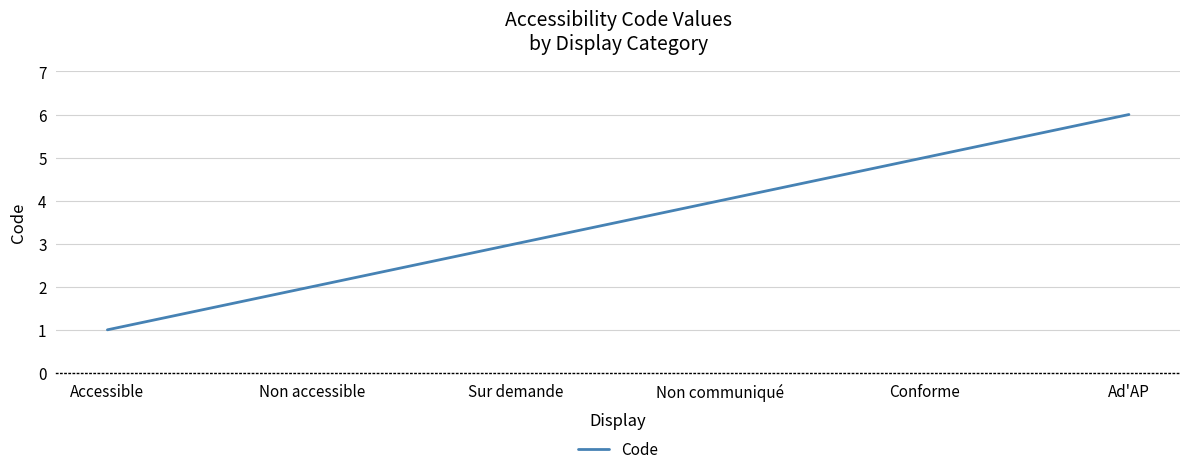

Approximately how many times larger is the value at Ad'AP compared to Accessible?

6.0